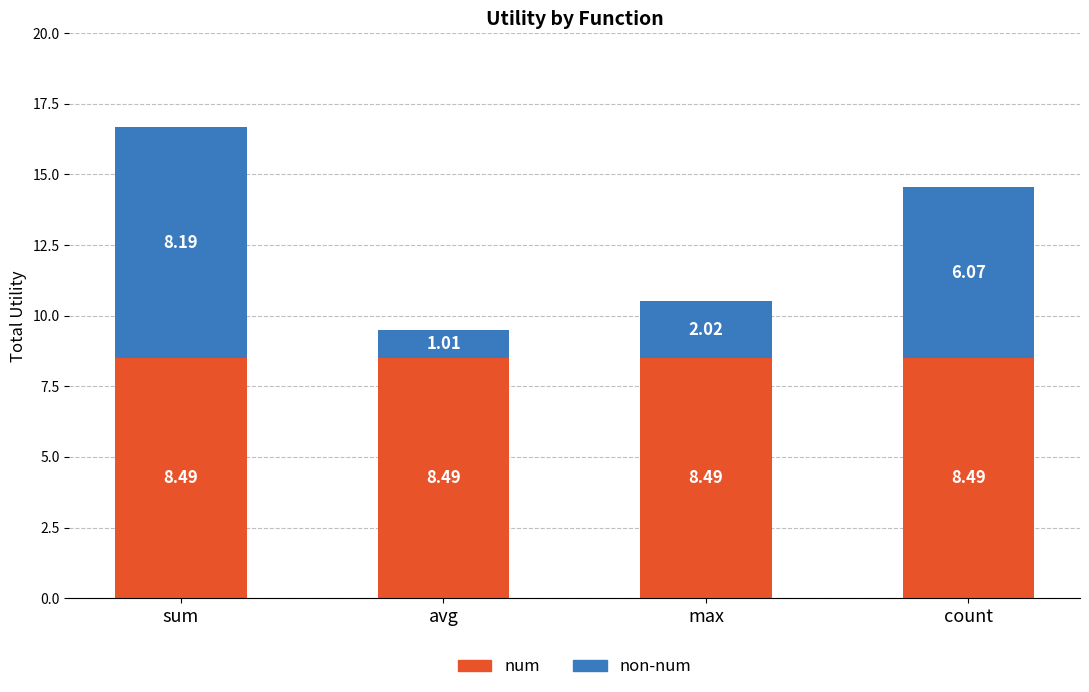

What is the total value across all series at max?

10.5